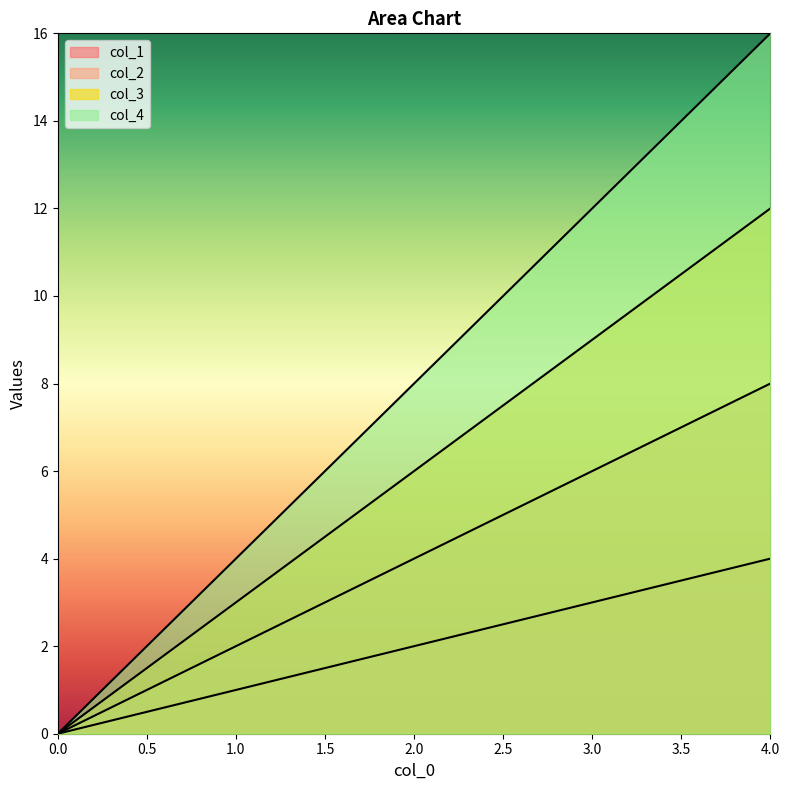

True or false: col_3 and col_4 intersect in this chart.

False